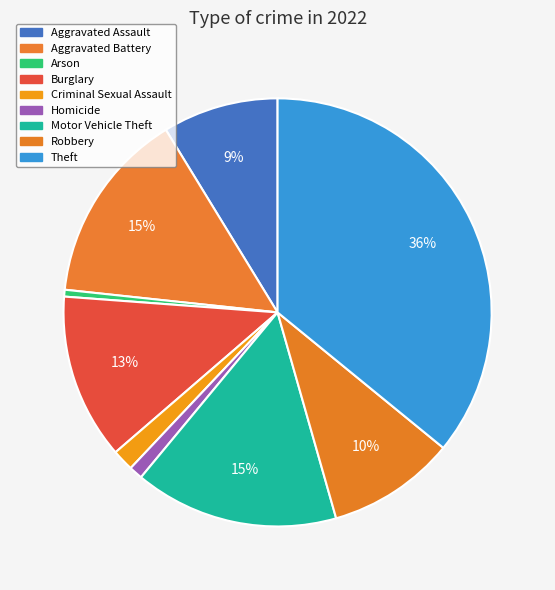

To the nearest percent, what is the combined percentage of Homicide and Arson?

2%